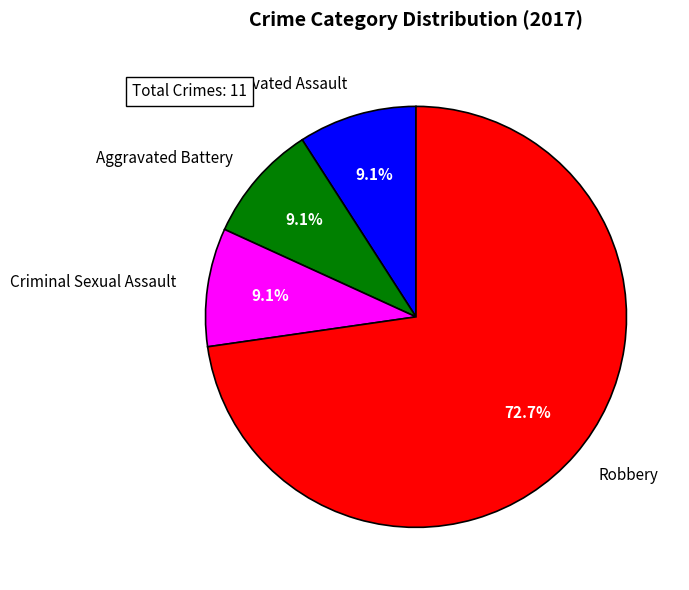

Which slice is the largest?

Robbery